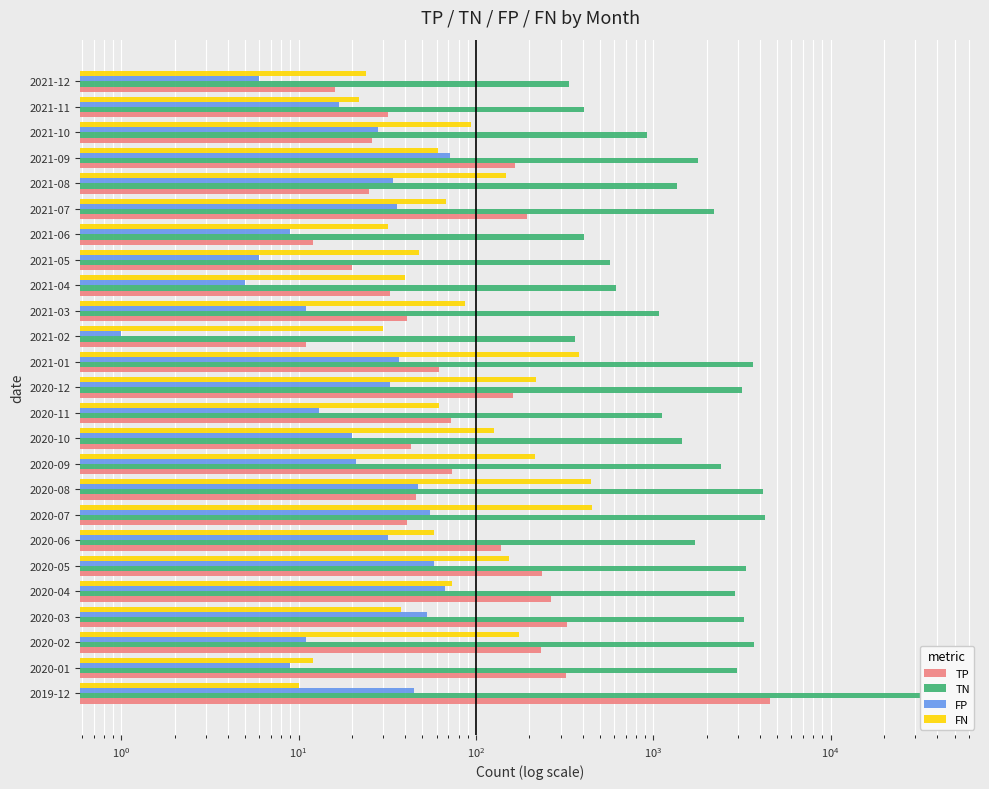

What position from the left is 2020-09?

10